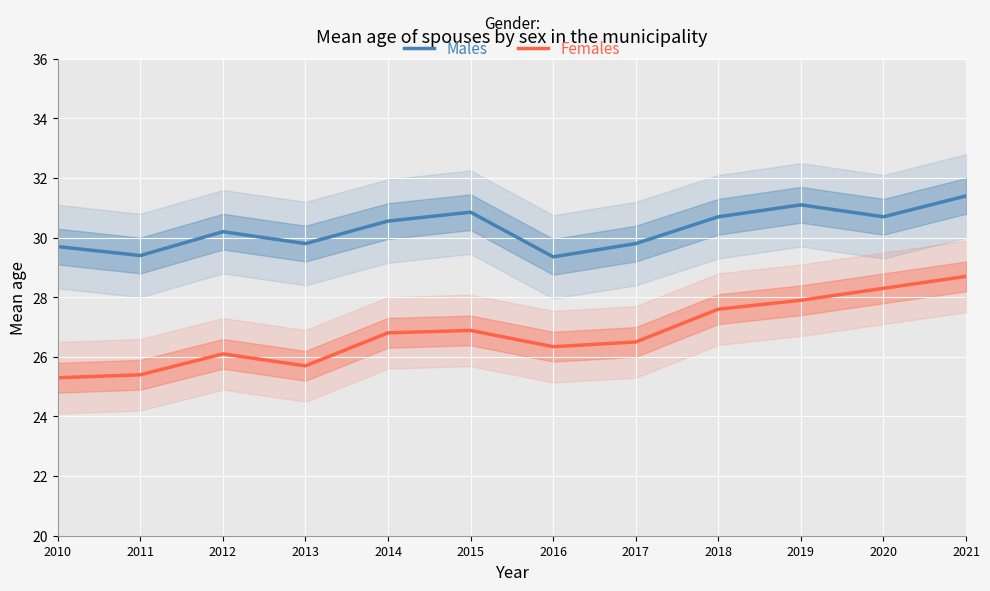

The value of Females at 2011 is 8.2. True or false?

False